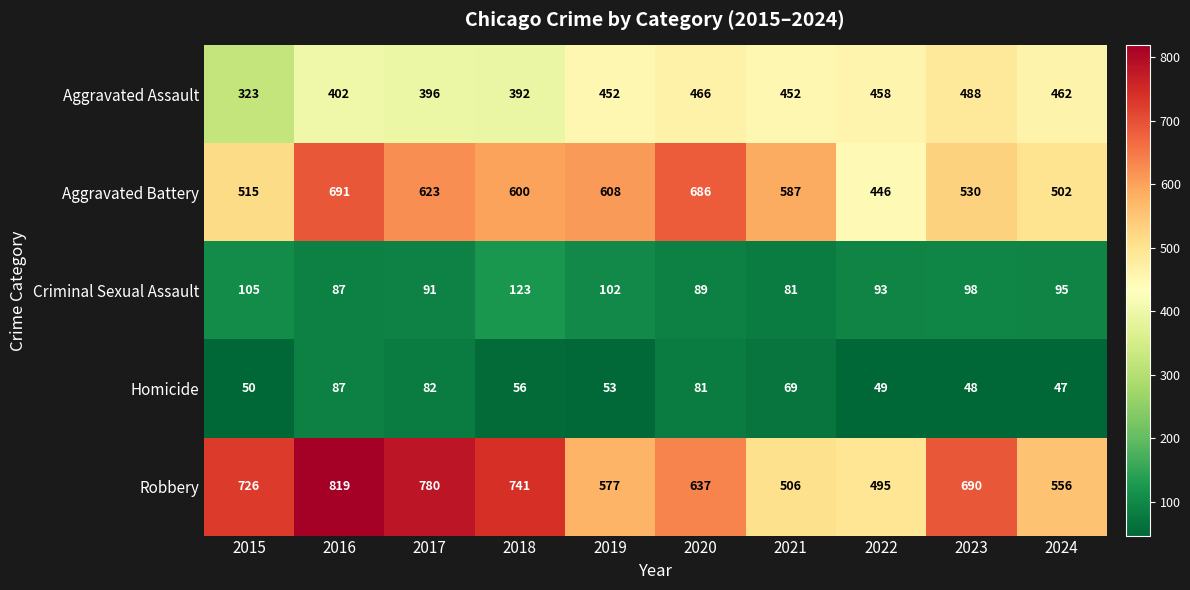

At which label is Aggravated Battery closest to 568?

2021